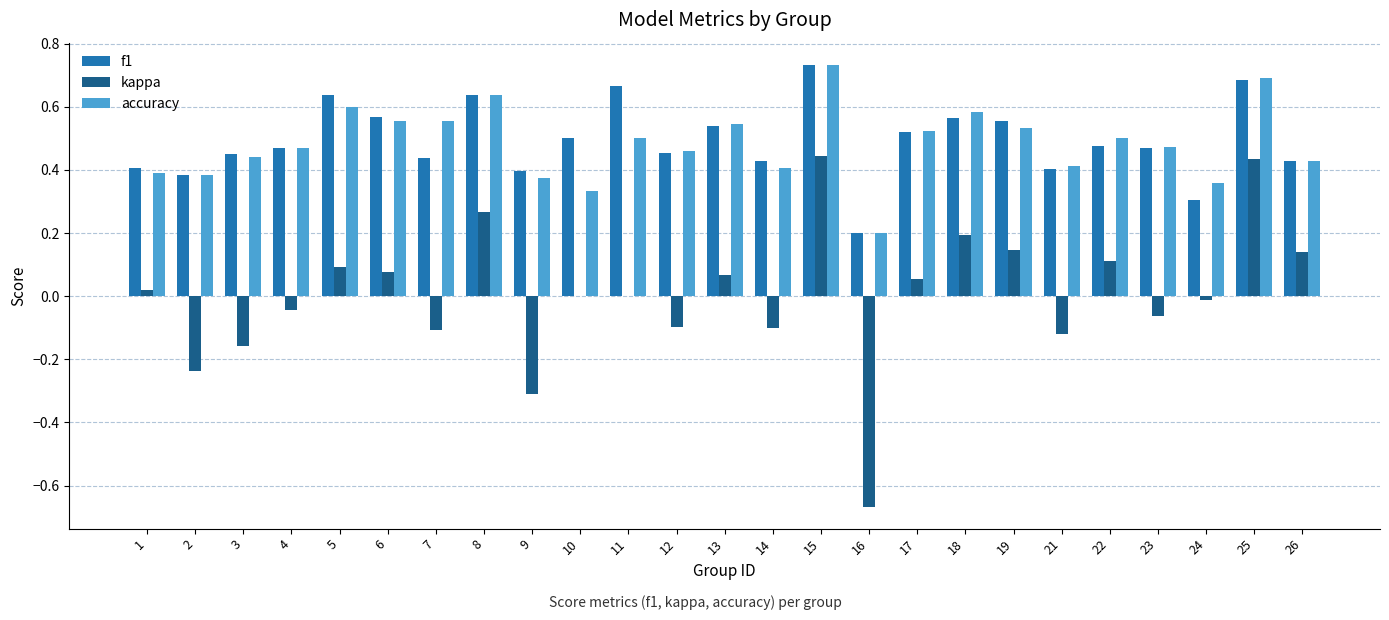

Is it true that accuracy equals 0.4 at 2?

True